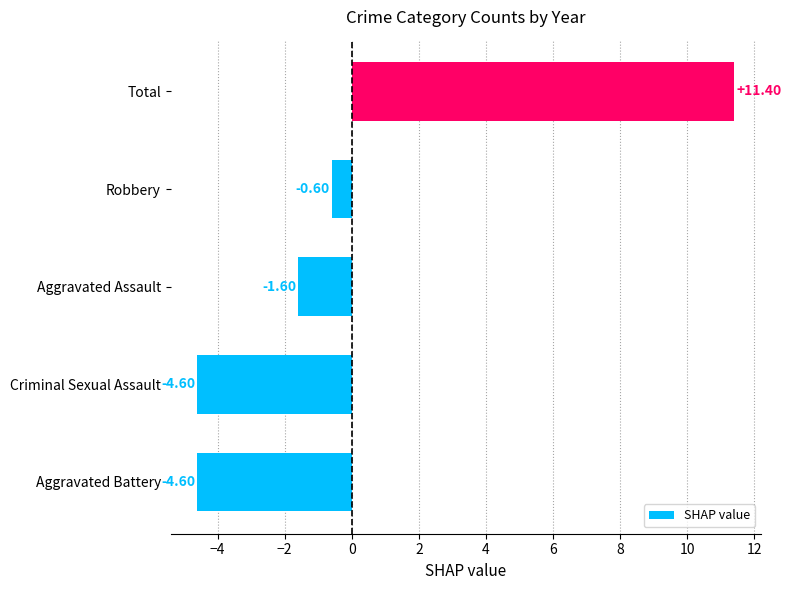

Are the bars grouped side by side (vs. stacked)?

No